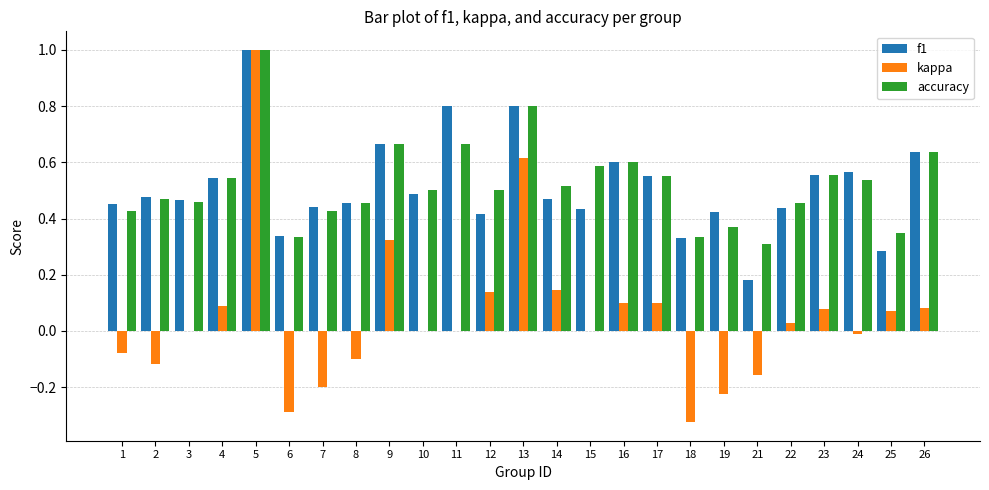

What is the total value across all series at 2?

0.8